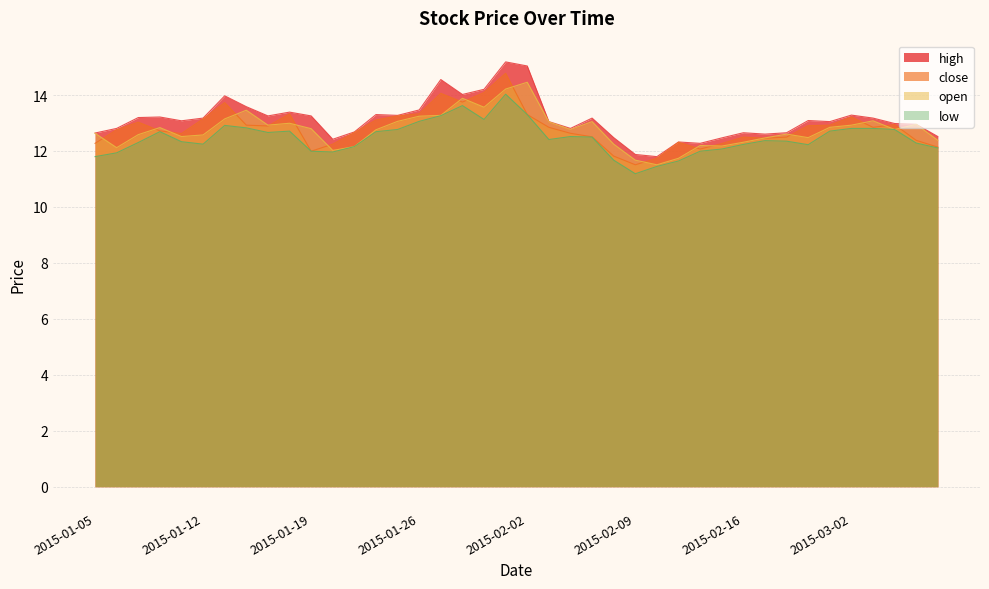

What is the average value of the open series?

12.8